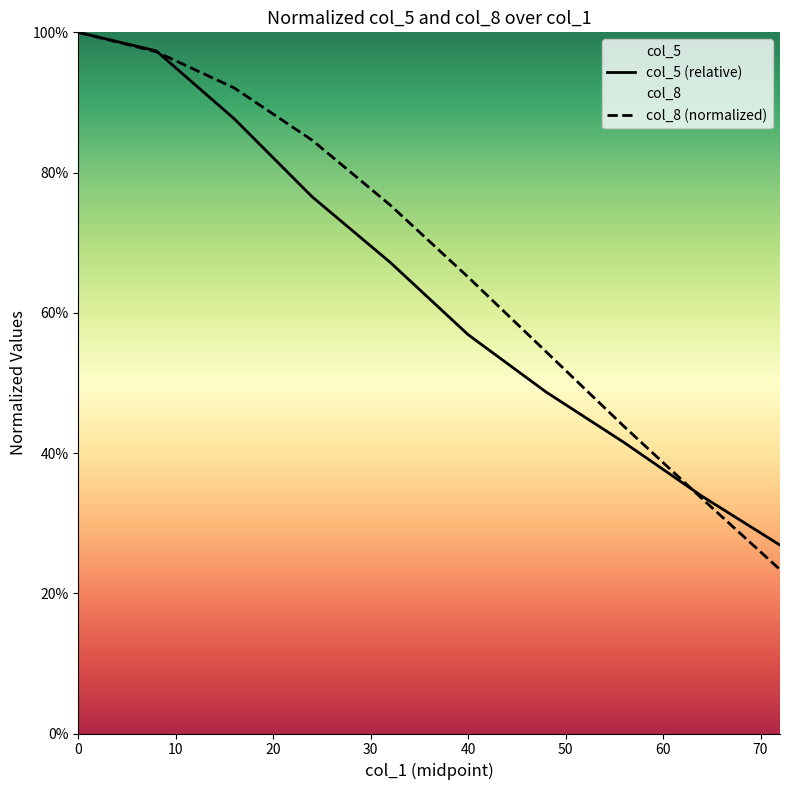

What is the difference between the maximum and minimum values in the col_8 (normalized) series?

0.8